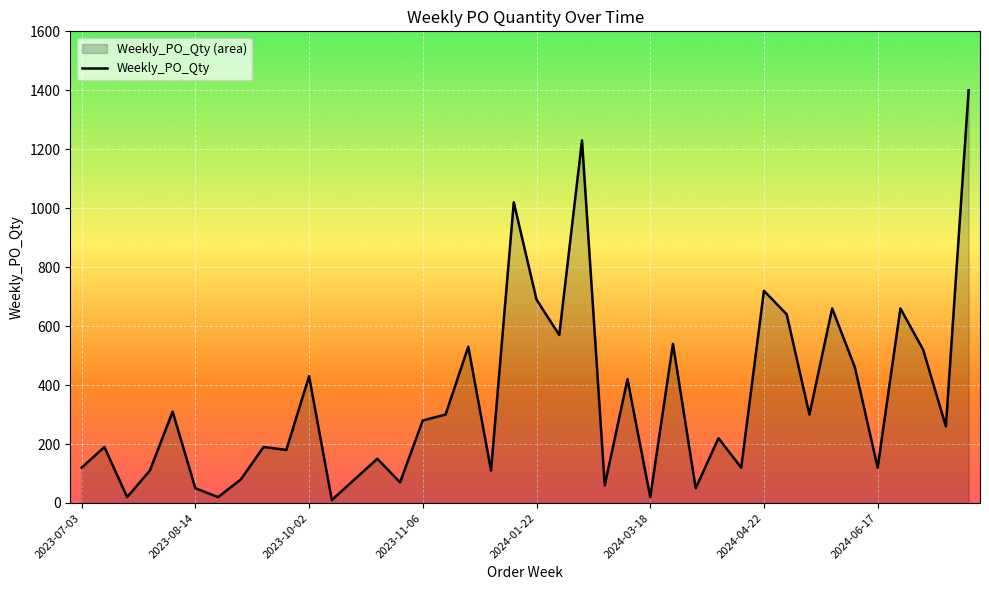

How many points are lower than both their immediate neighbors (excluding endpoints)?

14